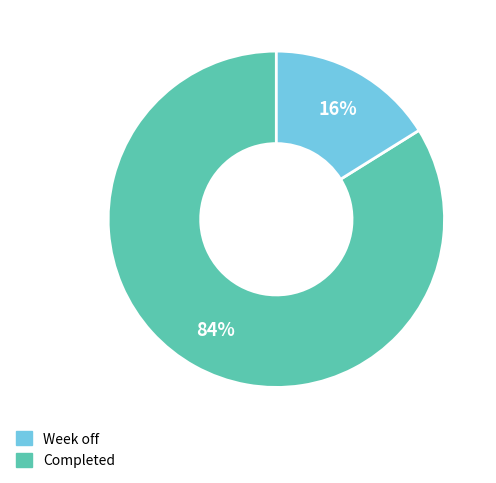

To the nearest percent, what is the average slice percentage?

50%